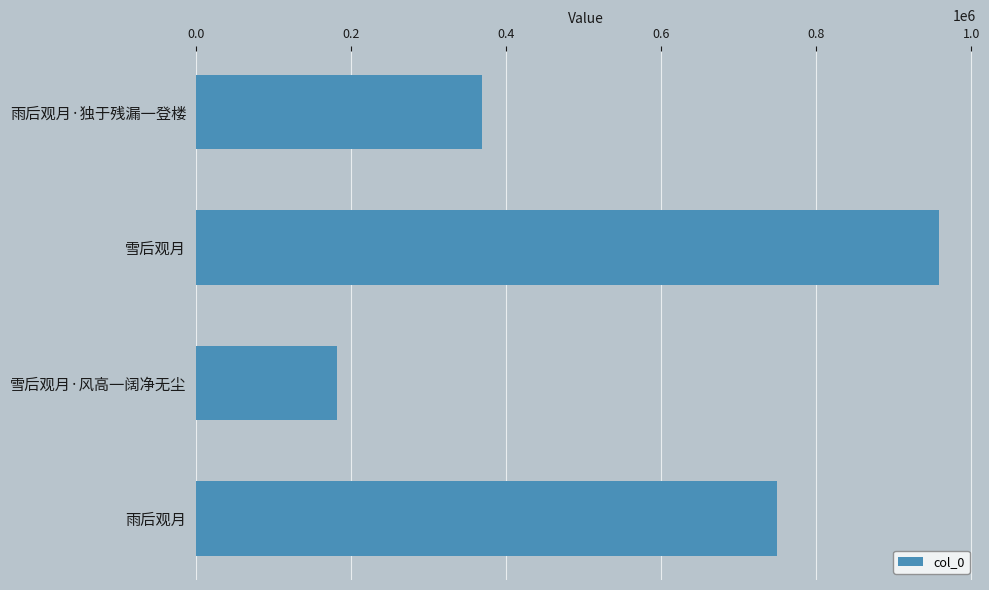

Approximately how many times larger is the value at 雨后观月 compared to 雪后观月?

0.8